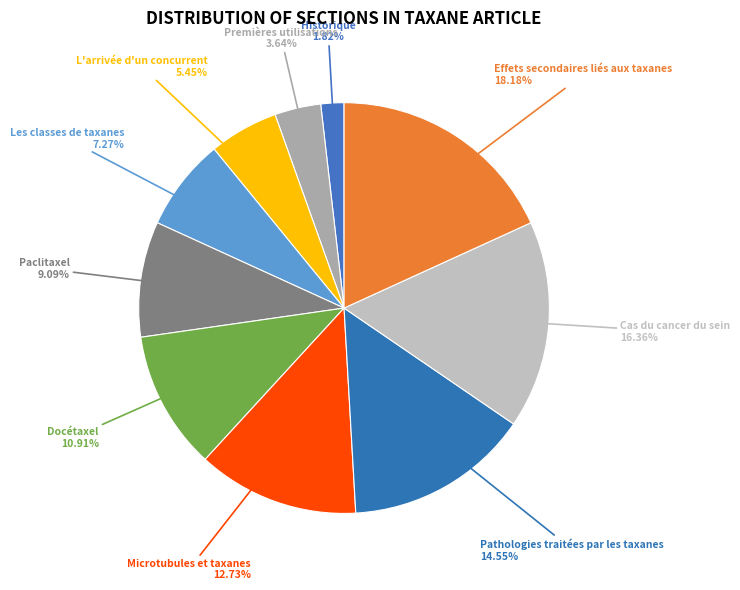

Rank the categories by value from highest to lowest.

Effets secondaires liés aux taxanes, Cas du cancer du sein, Pathologies traitées par les taxanes, Microtubules et taxanes, Docétaxel, Paclitaxel, Les classes de taxanes, L'arrivée d'un concurrent, Premières utilisations, Historique